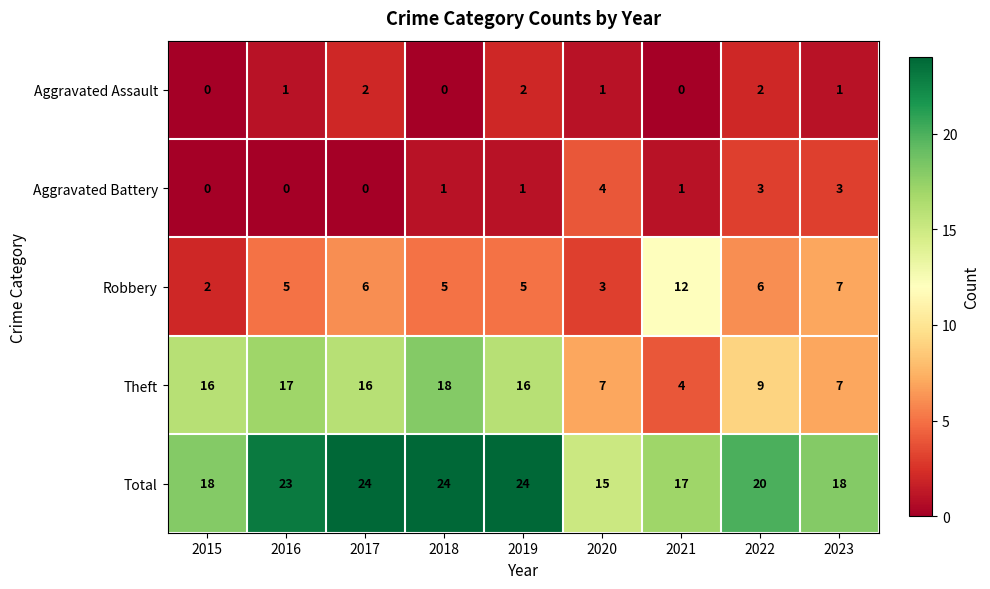

What is the sum of the Robbery values at 2021 and 2017?

18